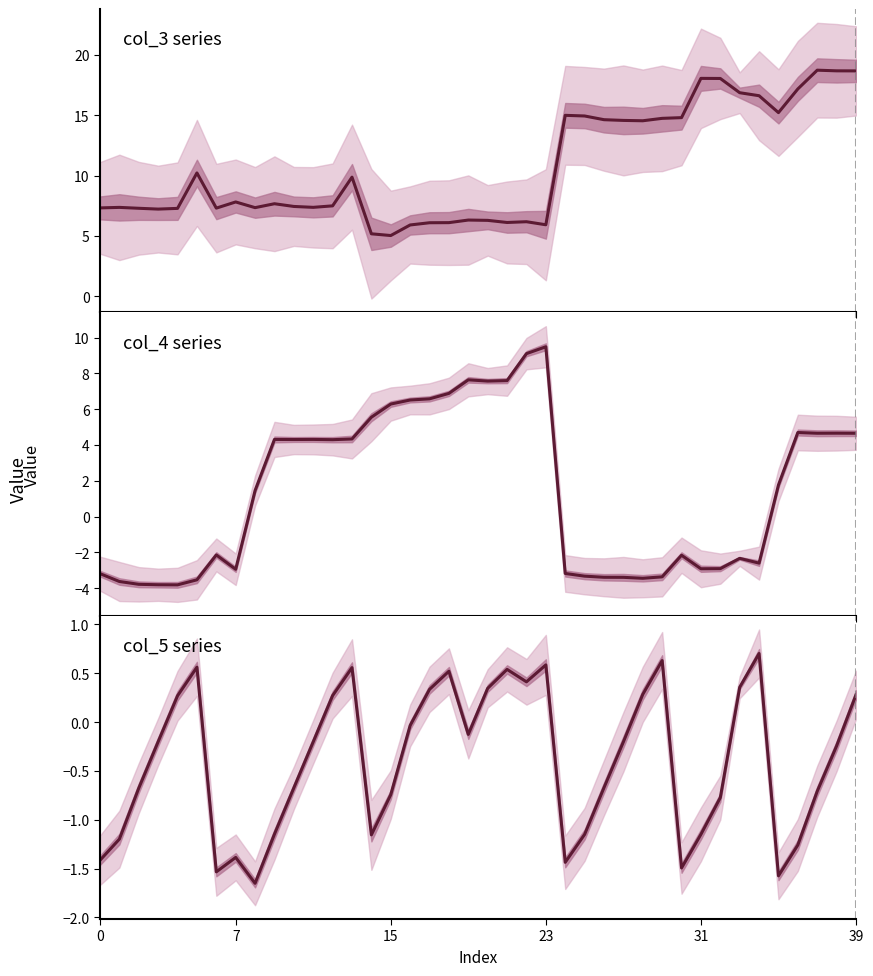

What is the maximum value shown in the chart?

18.7